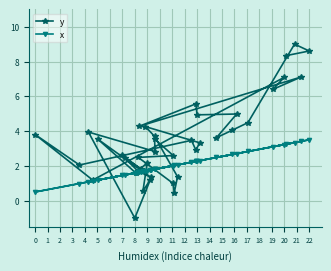

After their last crossing, which series has the higher values: y or x?

y